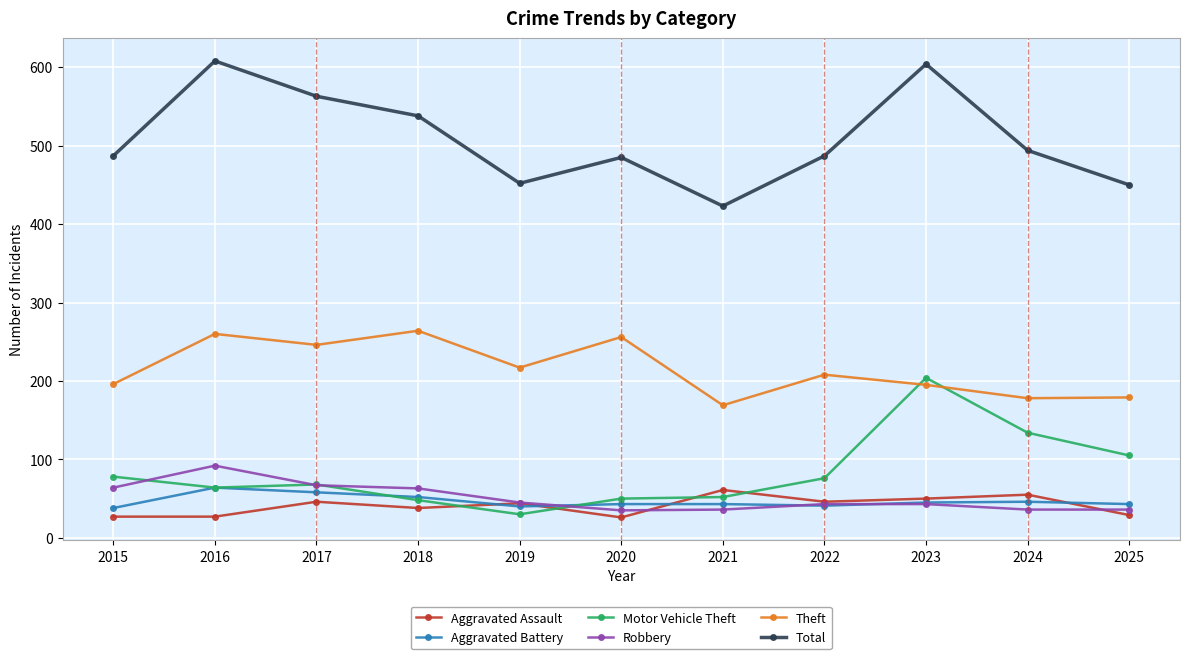

True or false: Total and Robbery cross at least once.

False